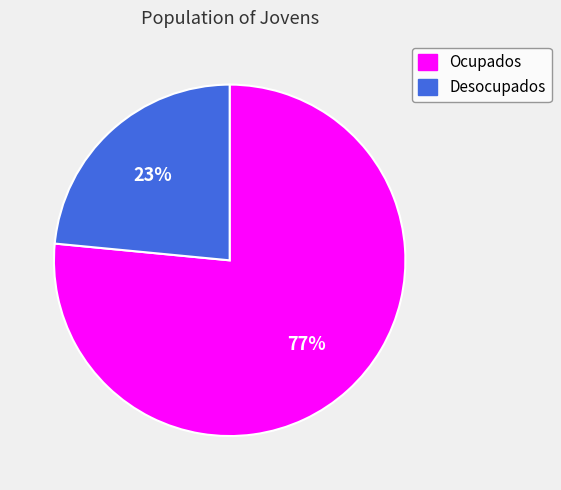

How many slices are in this pie chart?

2